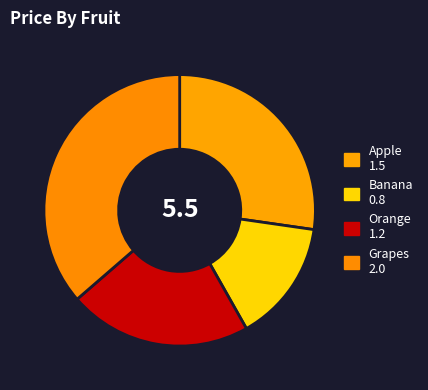

How much of the chart is everything except Orange?

78.2%